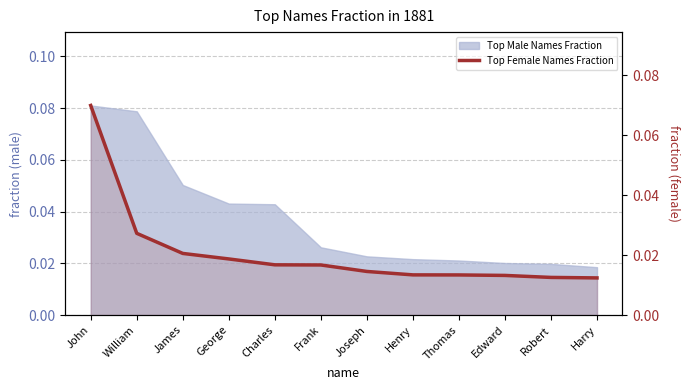

Is it true that the value at Thomas is 0.0?

True